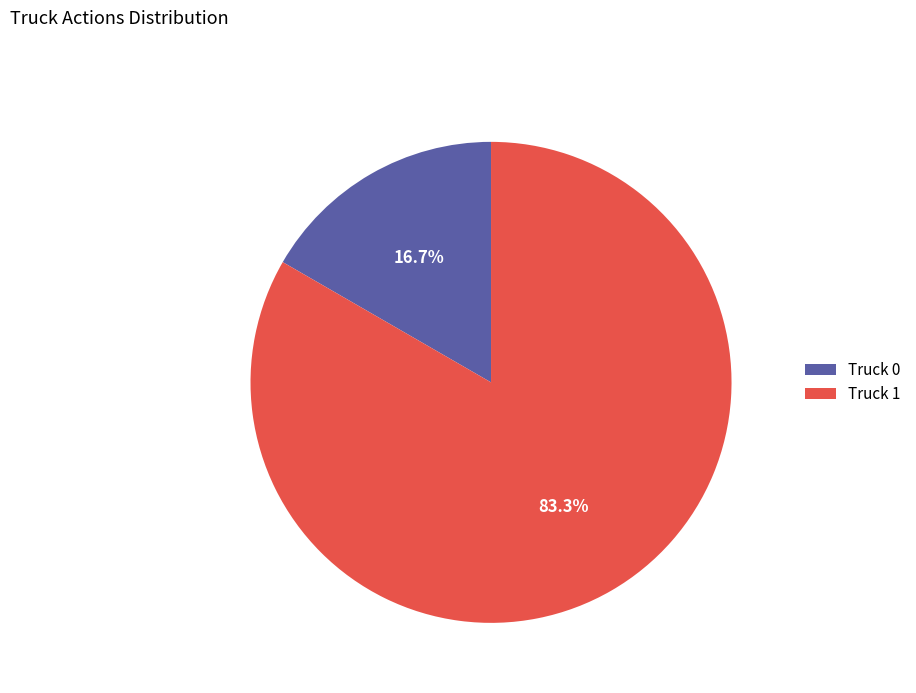

To the nearest percent, what portion does Truck 1 represent?

83%